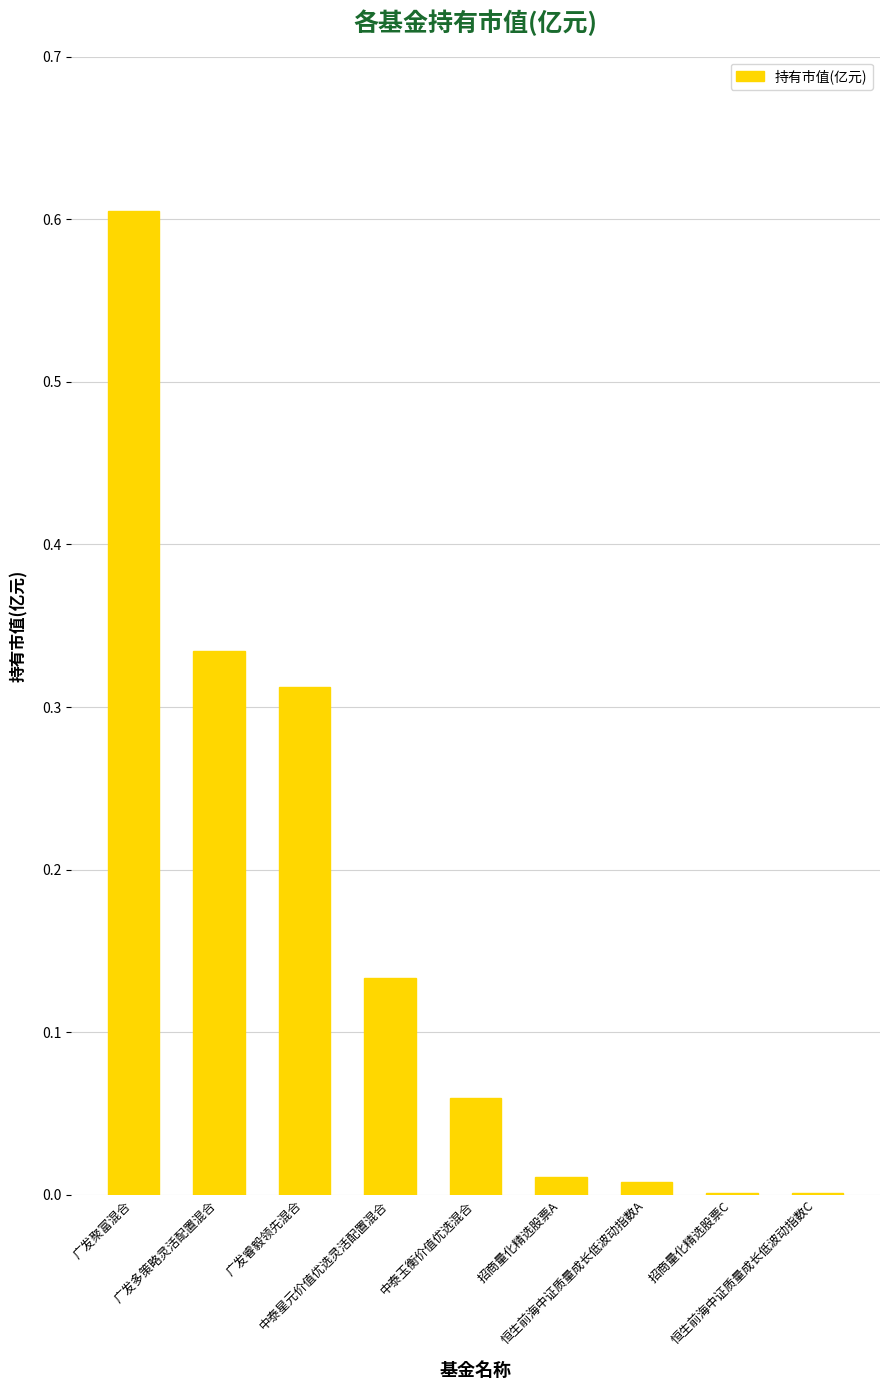

What is the greatest value displayed?

0.6